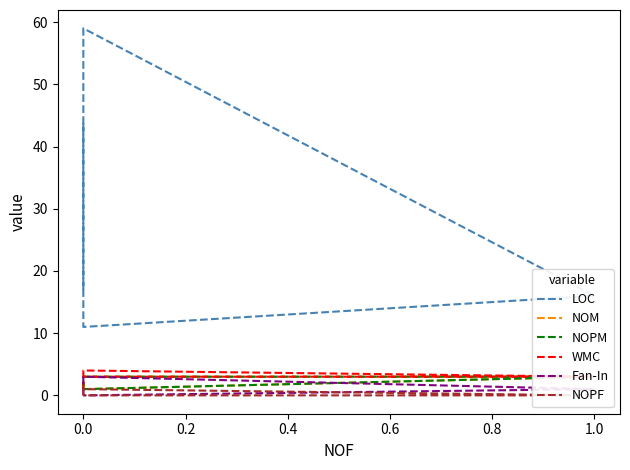

True or false: Fan-In and NOM cross at least once.

False